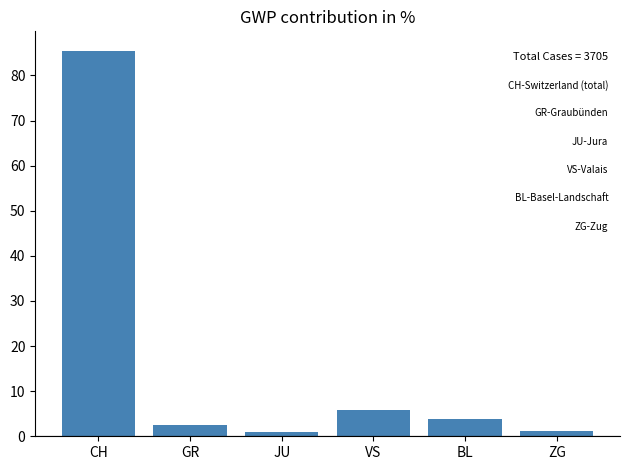

What is the sum of all values?

100.0